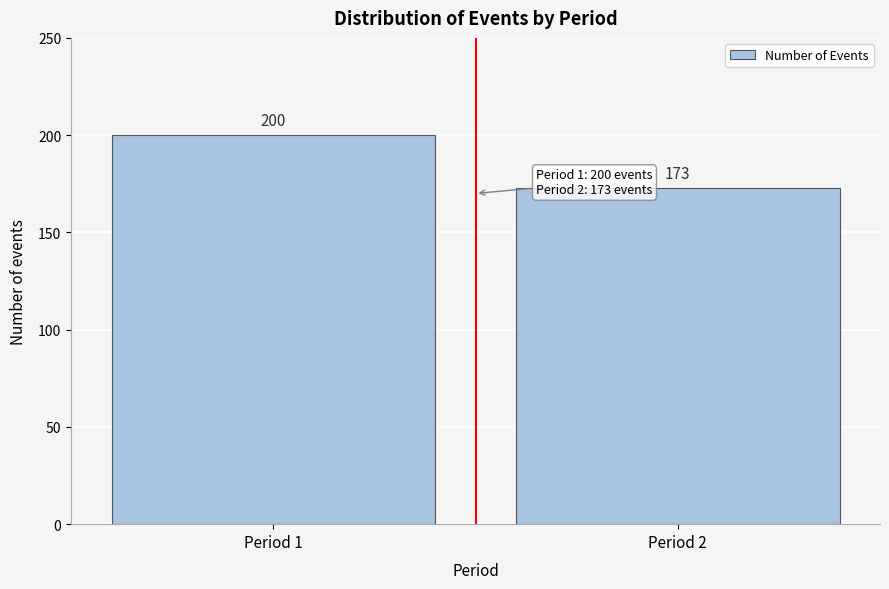

Reading left to right, list all the values displayed in this chart.

Period 1=200	Period 2=173